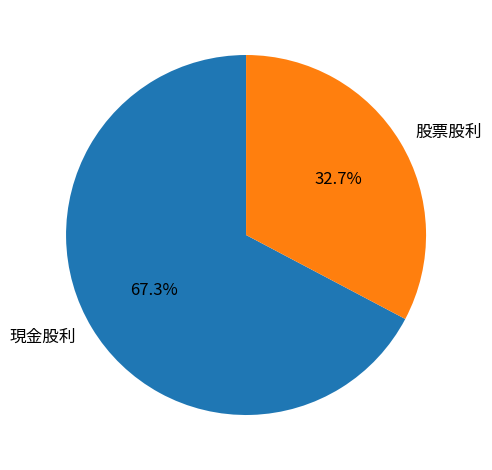

Approximately how many times larger is the value at 現金股利 compared to 股票股利?

2.1